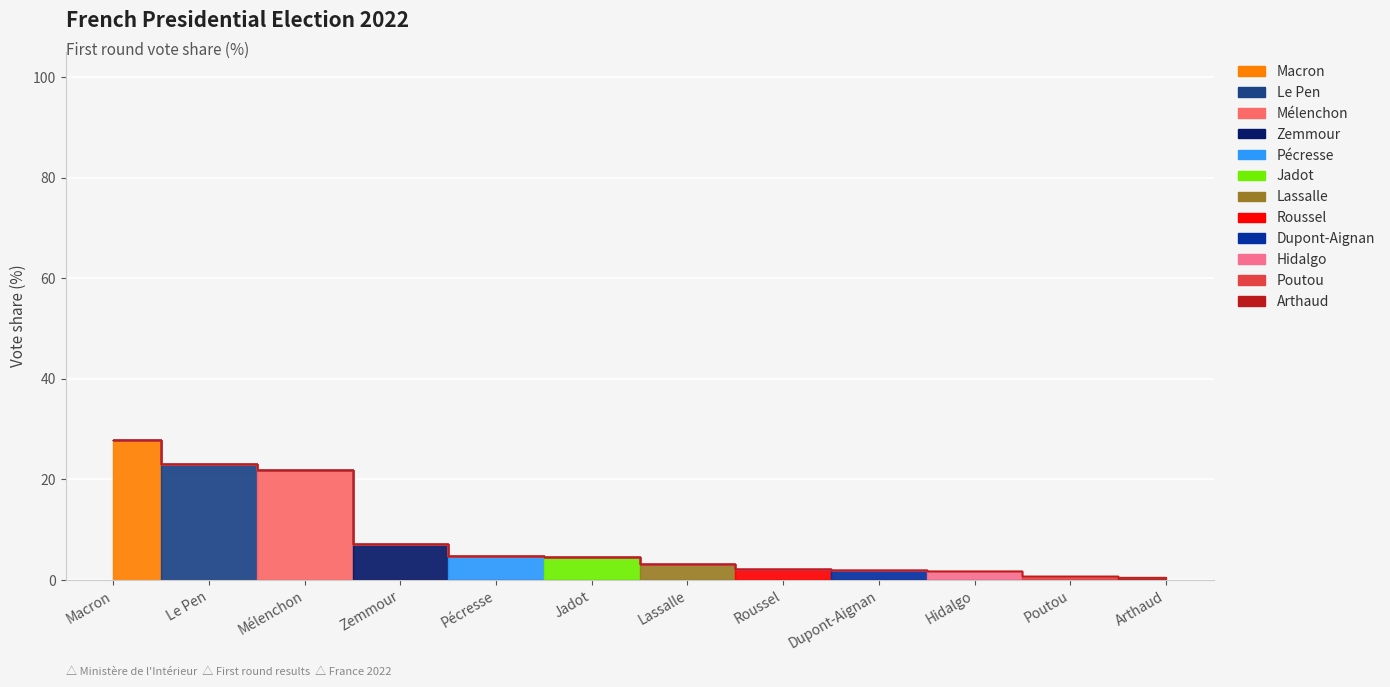

List the labels in order of value, smallest first.

Arthaud, Poutou, Hidalgo, Dupont-Aignan, Roussel, Lassalle, Jadot, Pécresse, Zemmour, Mélenchon, Le Pen, Macron